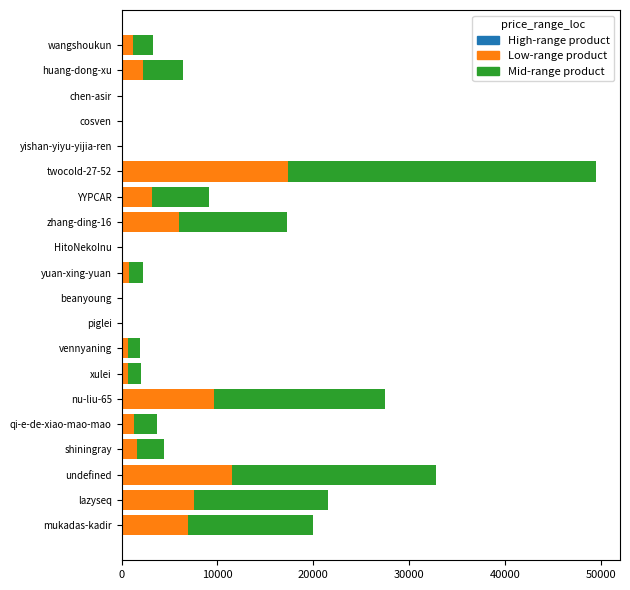

What is the total value across all series at twocold-27-52?

49515.0